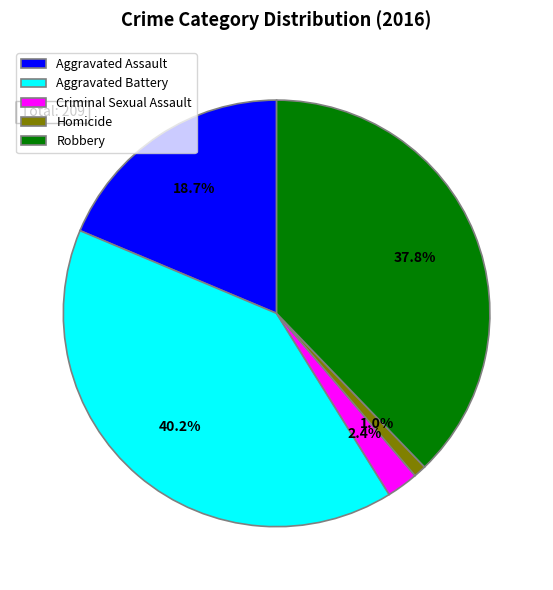

Which has a higher value, Criminal Sexual Assault or Aggravated Assault?

Aggravated Assault